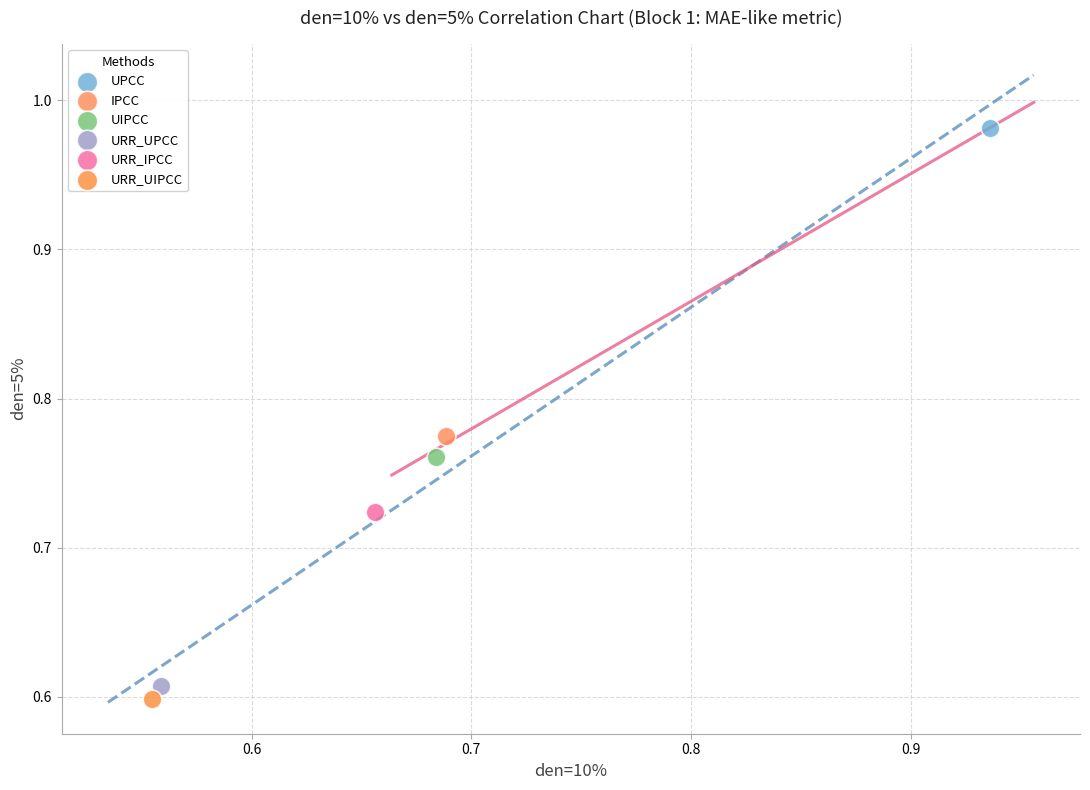

Which series reaches the maximum Y coordinate?

UPCC